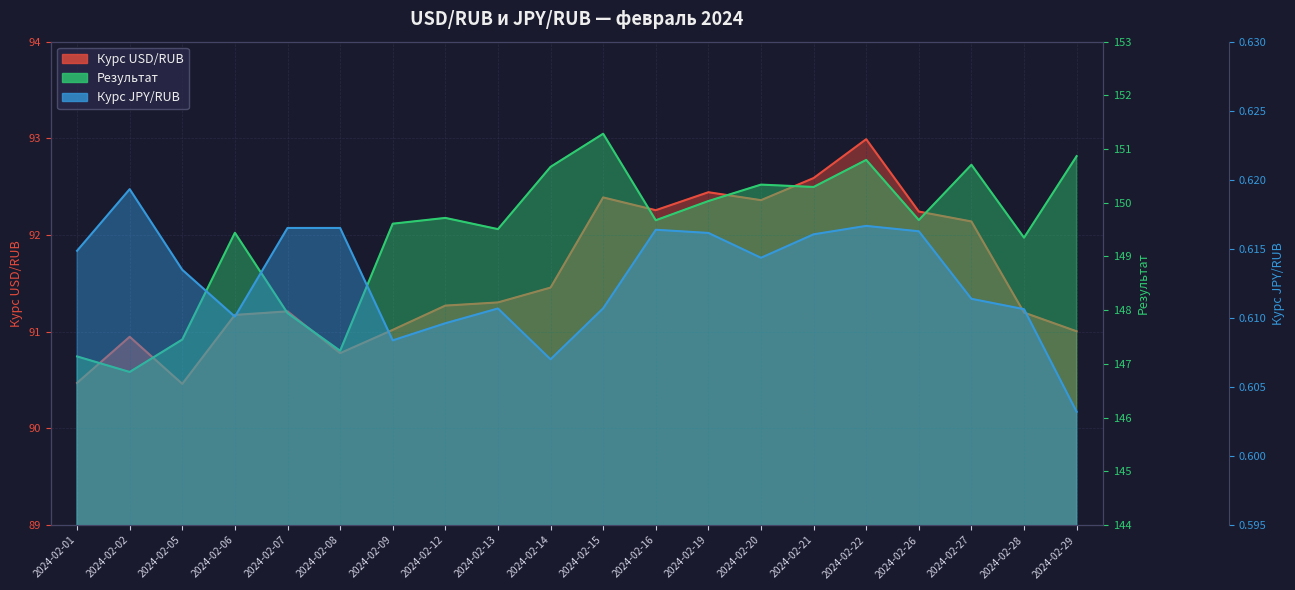

What is the minimum value shown in the chart?

0.6